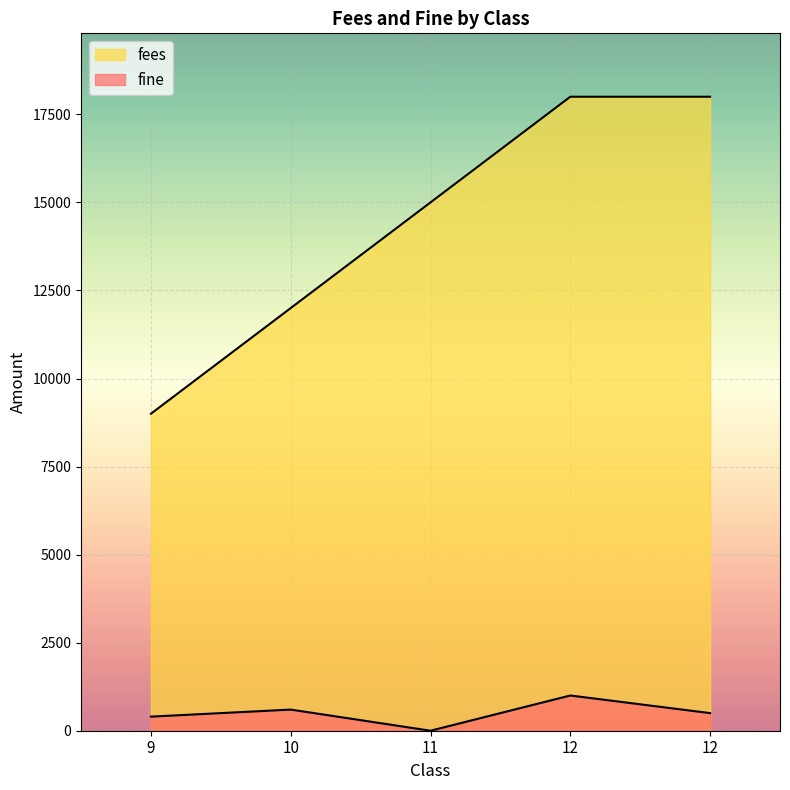

Is it true that fees equals 19368 at 10?

False